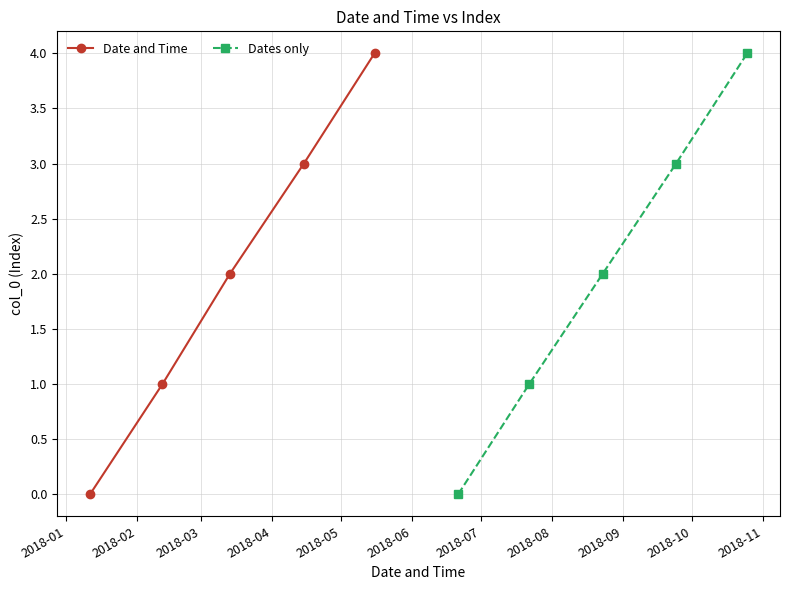

True or false: Date and Time has more than 1 points higher than both neighbors.

False